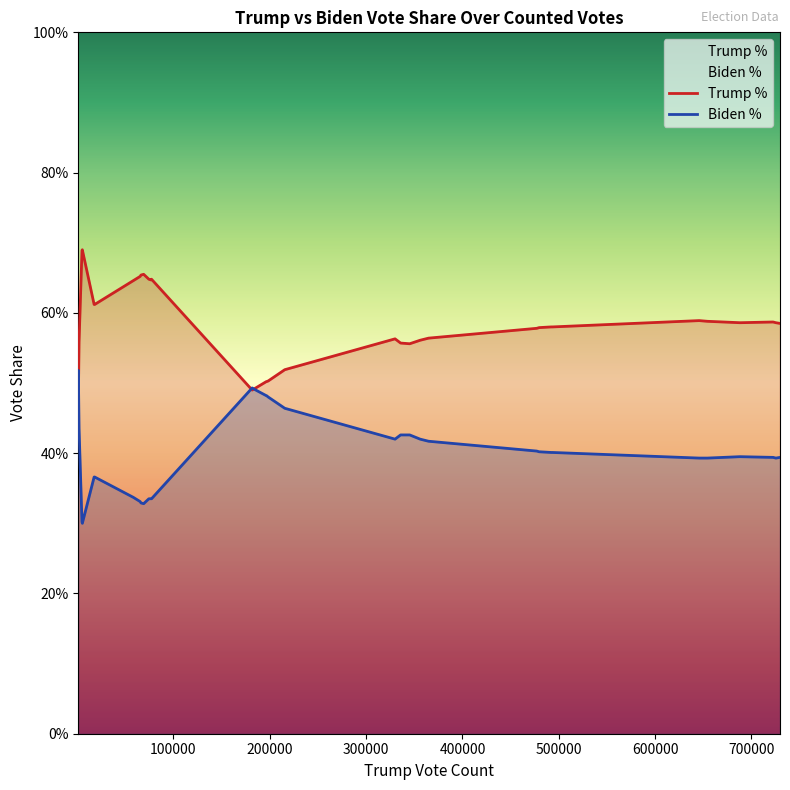

Rank the series by their average value, from highest to lowest.

Trump %, Biden %